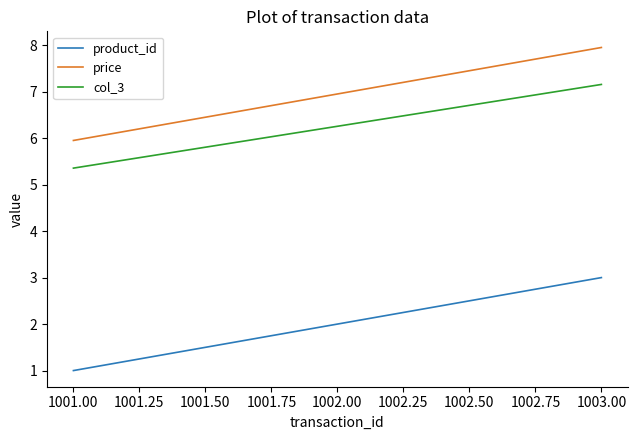

List the series in order of their peak value, lowest first.

product_id, col_3, price